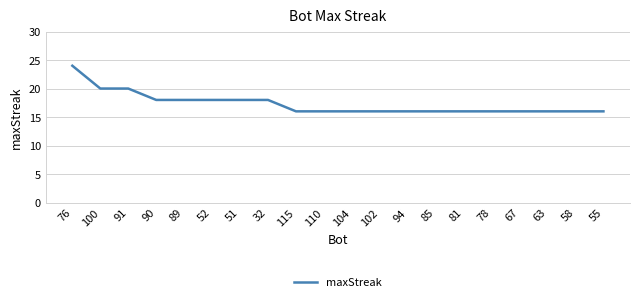

Read the value at 55.

16